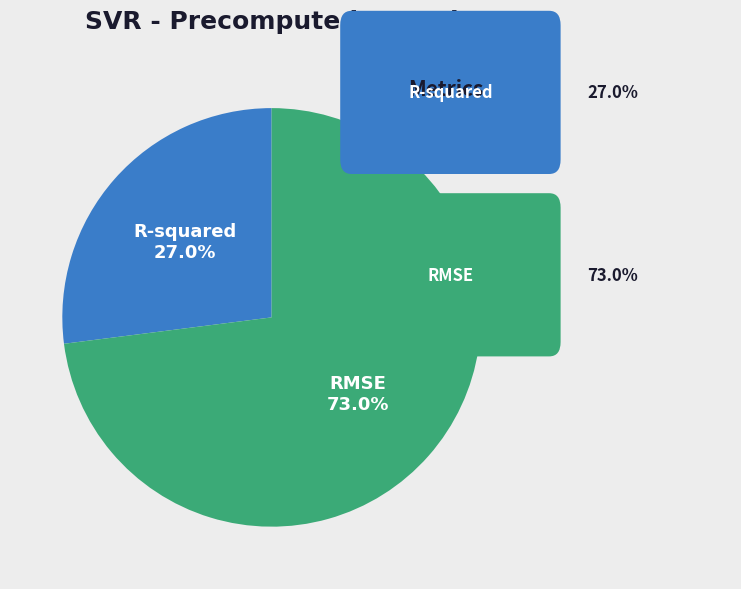

Which slice is the largest?

RMSE